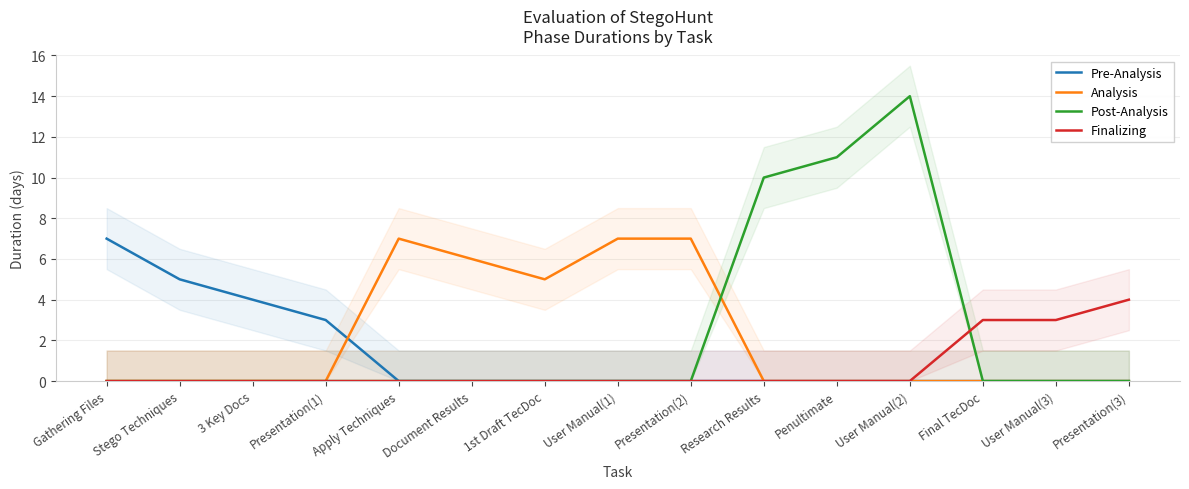

Reading left to right, list all the values displayed in this chart.

Pre-Analysis: 7	5	4	3	0	0	0	0	0	0	0	0	0	0	0
Analysis: 0	0	0	0	7	6	5	7	7	0	0	0	0	0	0
Post-Analysis: 0	0	0	0	0	0	0	0	0	10	11	14	0	0	0
Finalizing: 0	0	0	0	0	0	0	0	0	0	0	0	3	3	4